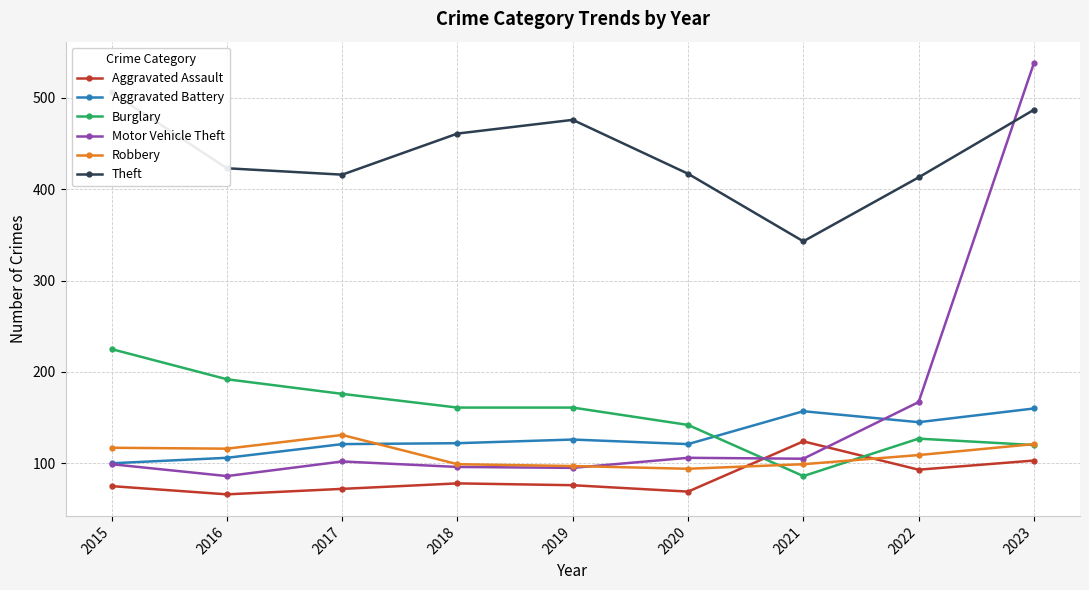

What is the total value across all series at 2021?

914